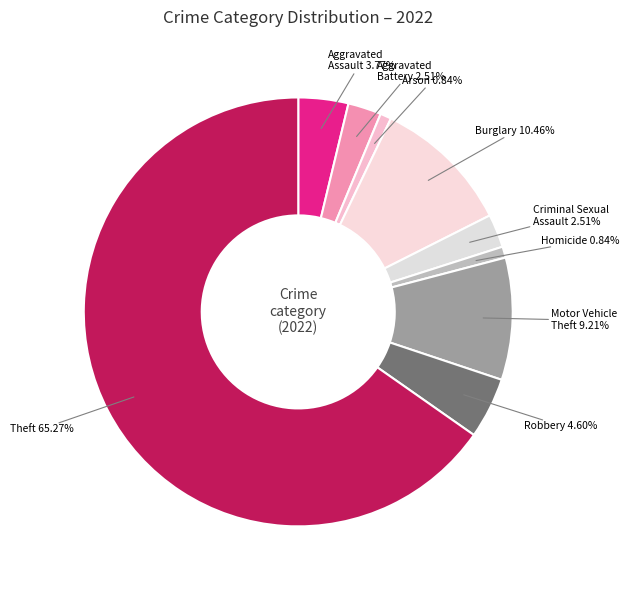

What percentage do Motor Vehicle Theft and Aggravated Assault together represent?

13.0%